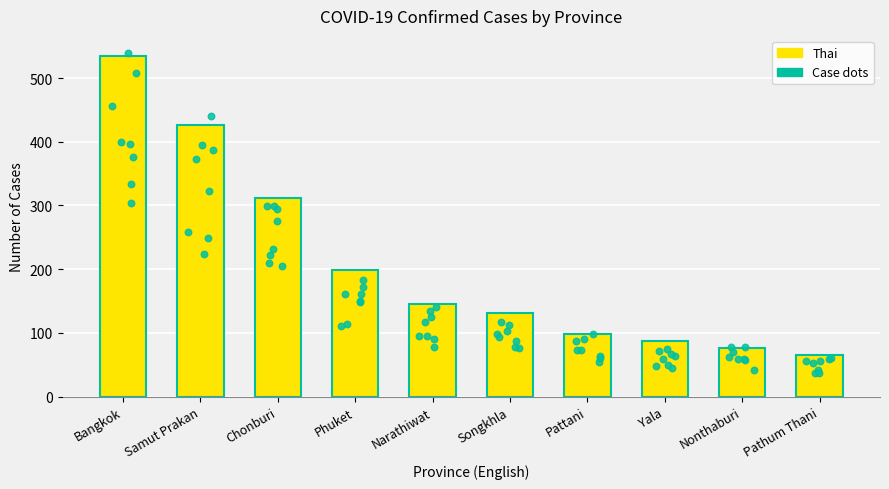

Approximately how many times larger is the value at Songkhla compared to Samut Prakan?

0.3